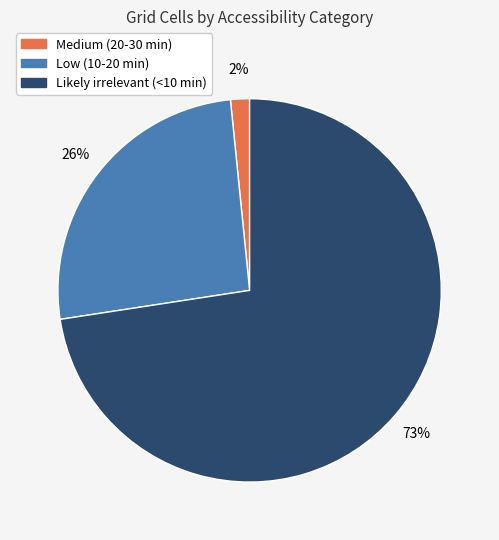

To the nearest percent, what percentage of the pie is Medium (20-30 min)?

2%